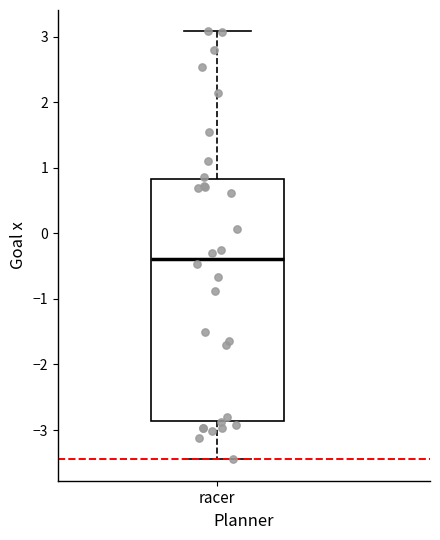

Where does the upper whisker of the box for racer end on the y-axis? The values are not printed on the chart, so give them approximately, as read against the axis.

3.1